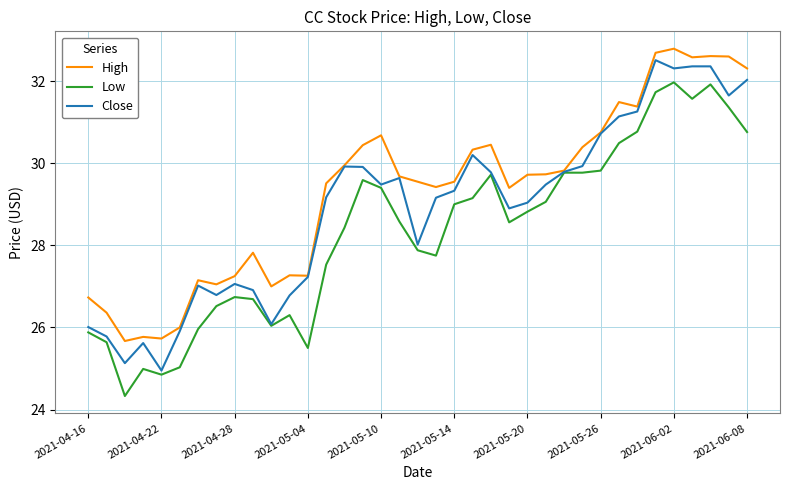

What is the sum of all High values?

1084.9